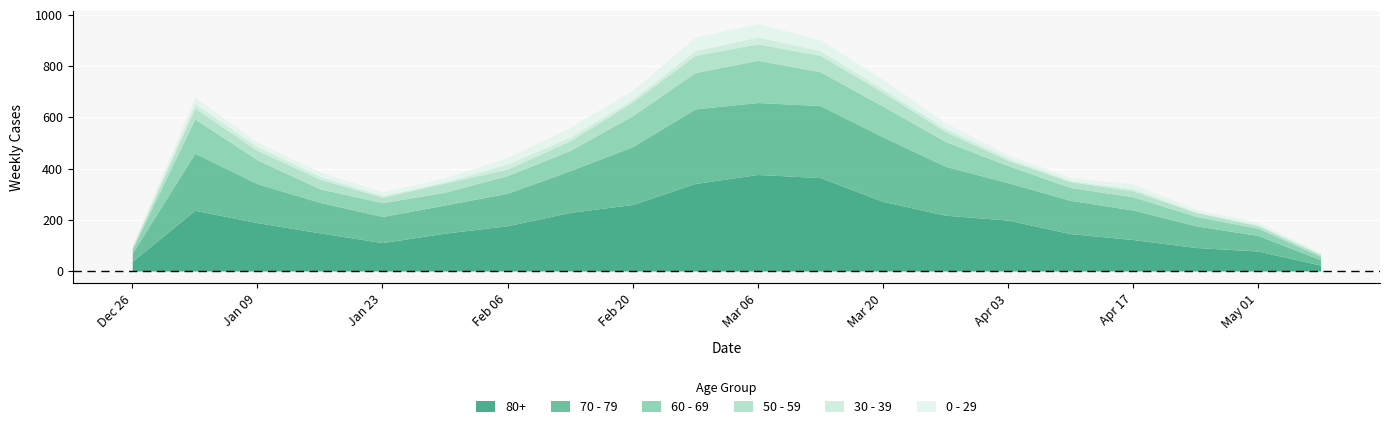

Where is the first local maximum for 80+?

2023-01-02